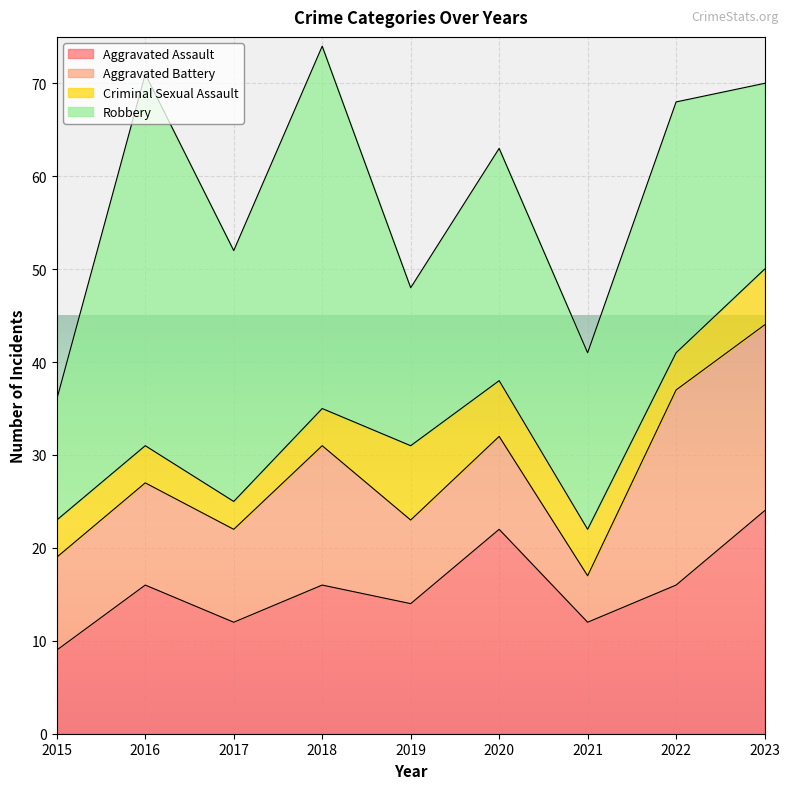

Which series has the widest spread of values?

Robbery